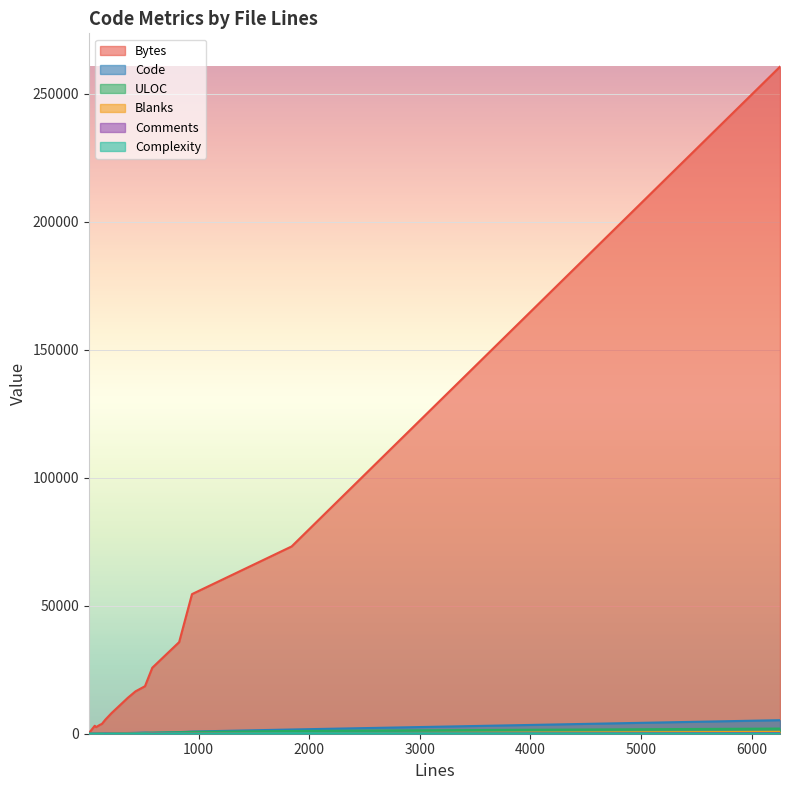

True or false: Comments and ULOC cross at least once.

False